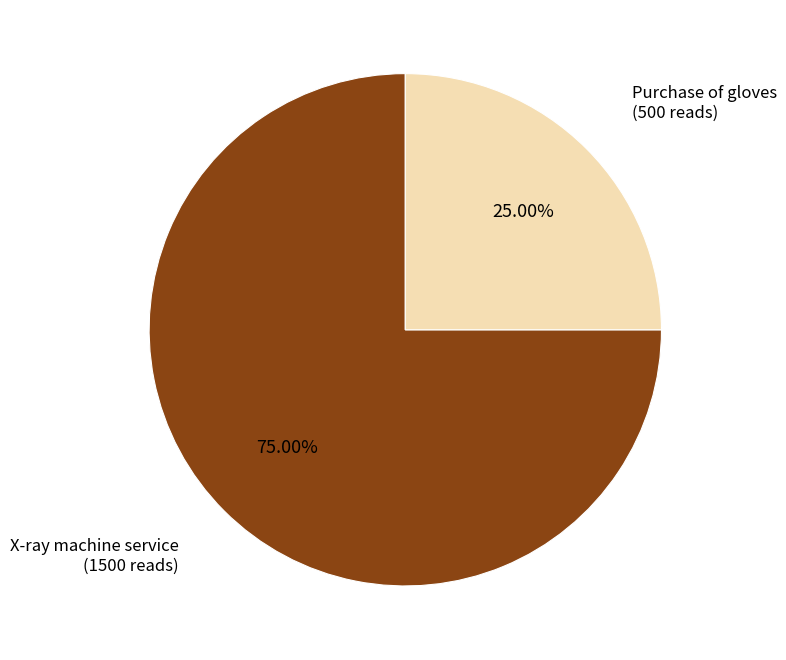

What percentage is the X-ray machine service slice, to the nearest percent?

75%